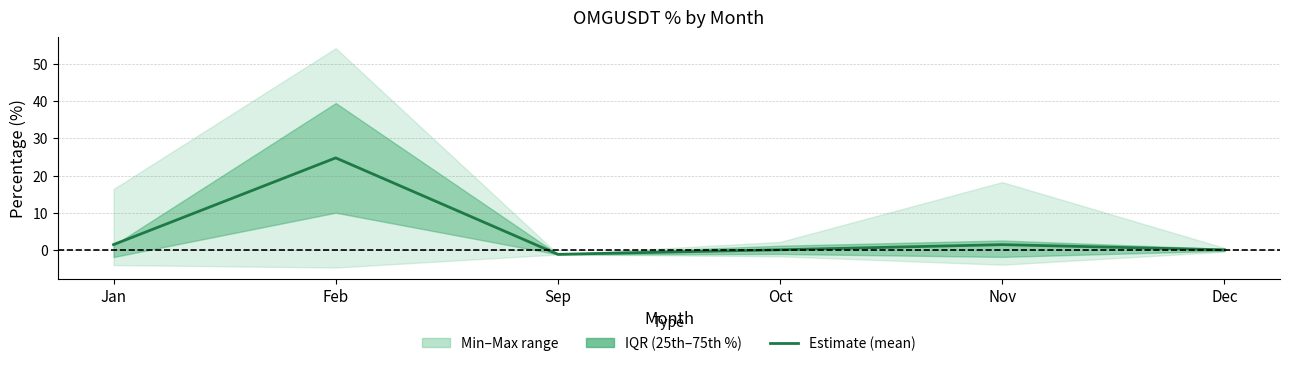

How many negative values are there?

1